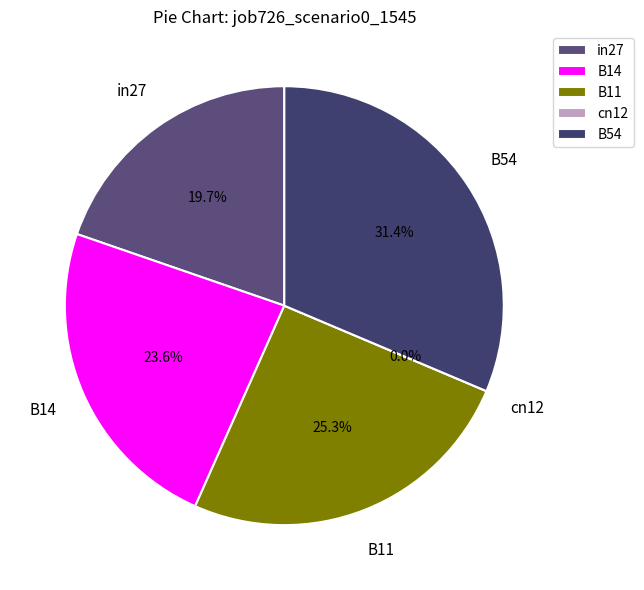

Count the number of slices in the pie.

5